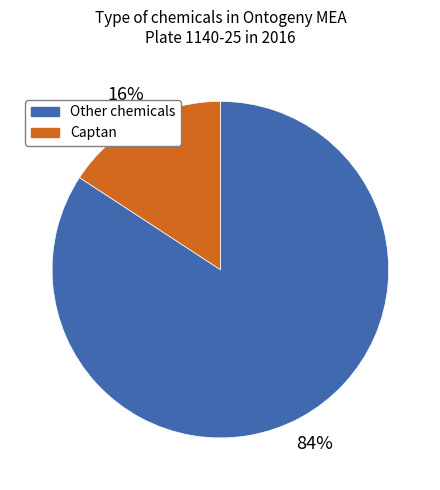

To the nearest percent, what is the difference between the largest and smallest slice percentages?

68%